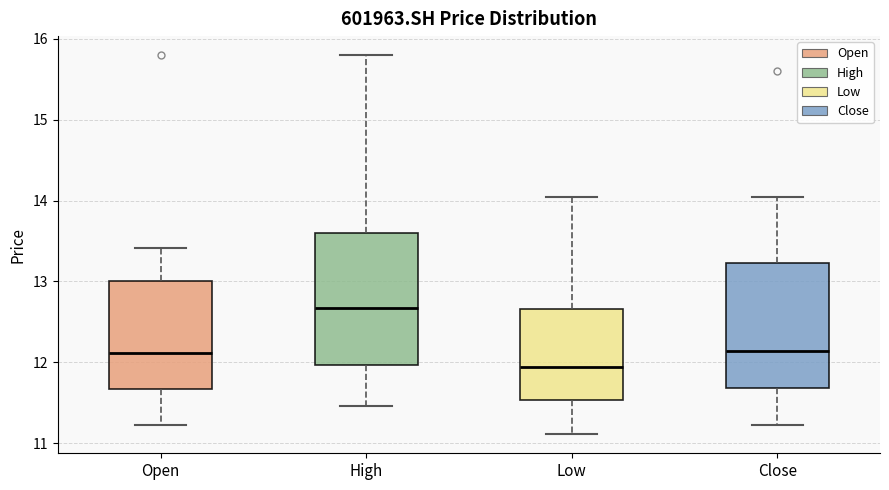

Reading left to right, transcribe this box plot: for each box, give where its median line is, the range the box spans, and where its two whiskers end, as read against the y-axis. The values are not printed on the chart, so give them approximately, as read against the axis.

Open: median 12.1, box 11.7 to 13.0, whiskers 11.2 to 13.4
High: median 12.7, box 12.0 to 13.6, whiskers 11.5 to 15.8
Low: median 11.9, box 11.5 to 12.7, whiskers 11.1 to 14.0
Close: median 12.1, box 11.7 to 13.2, whiskers 11.2 to 14.0